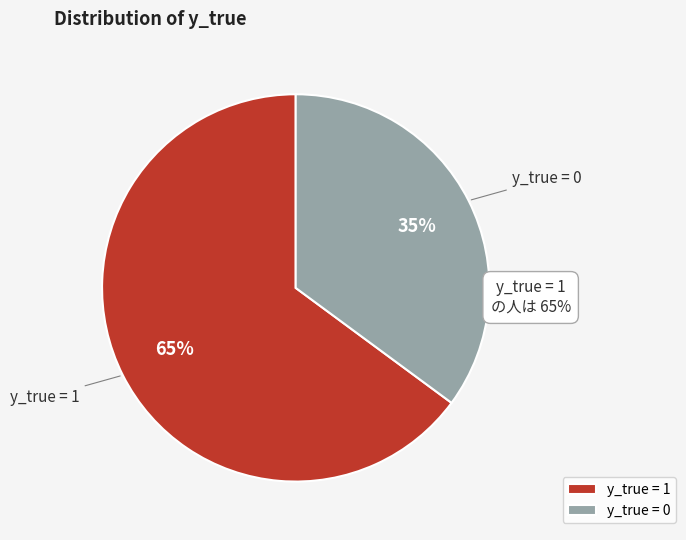

Between y_true = 1 and y_true = 0, which is larger?

y_true = 1